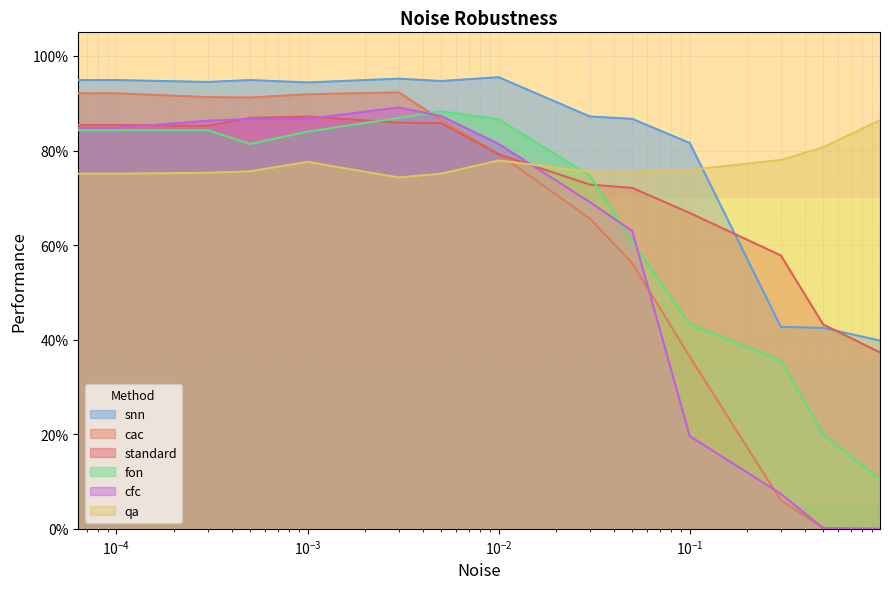

Does the chart have visible grid lines?

Yes